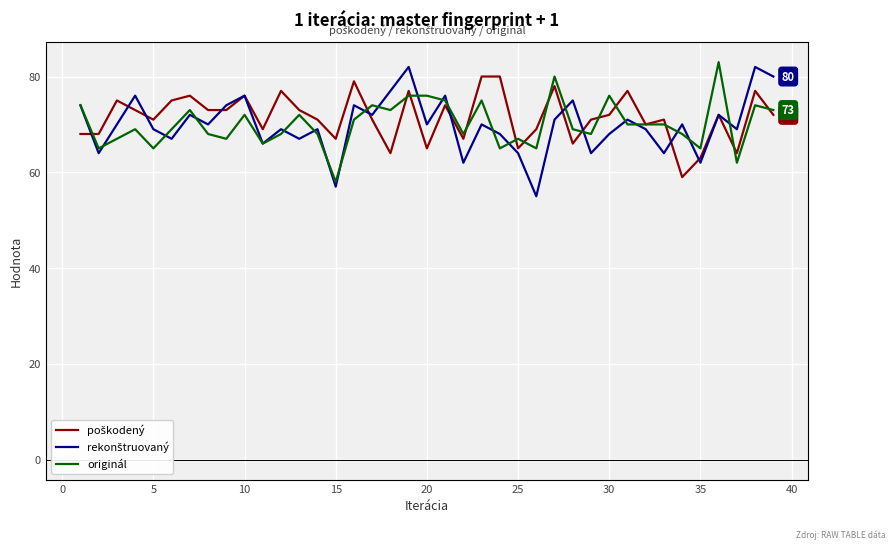

What are all the series names shown in the legend?

poškodený, rekonštruovaný, originál